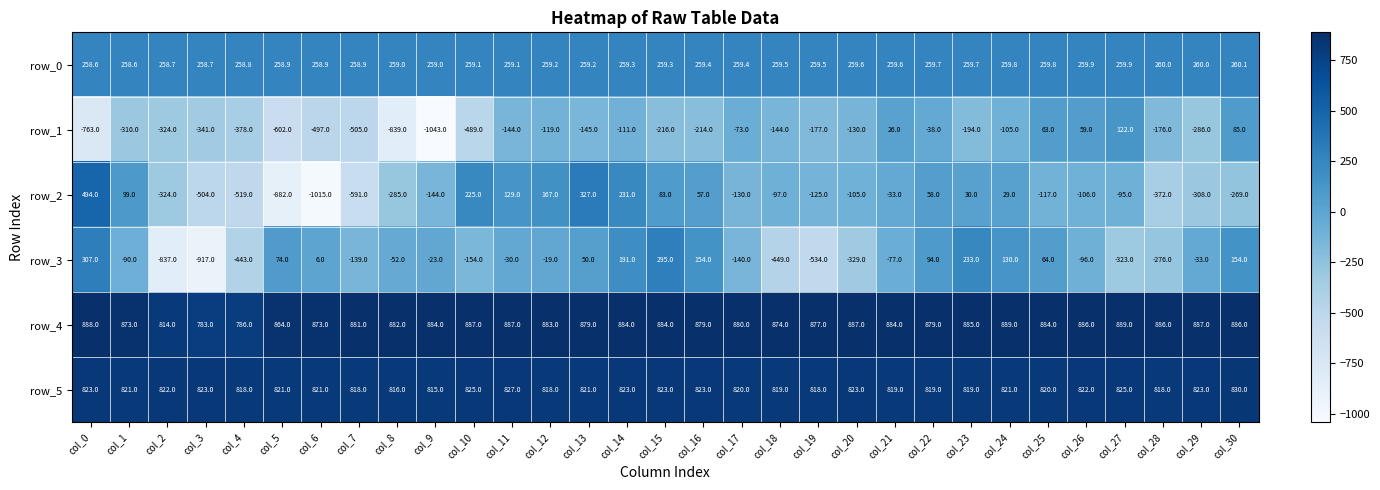

Reading left to right, extract all data points from this chart.

row_0: 258.6	258.6	258.7	258.7	258.8	258.9	258.9	258.9	259.0	259.0	259.1	259.1	259.2	259.2	259.3	259.3	259.4	259.4	259.5	259.5	259.6	259.6	259.7	259.7	259.8	259.8	259.9	259.9	260.0	260.0	260.1
row_1: -763.0	-310.0	-324.0	-341.0	-378.0	-602.0	-497.0	-505.0	-839.0	-1043.0	-489.0	-144.0	-119.0	-145.0	-111.0	-216.0	-214.0	-73.0	-144.0	-177.0	-130.0	26.0	-38.0	-194.0	-105.0	63.0	59.0	122.0	-176.0	-286.0	85.0
row_2: 494.0	99.0	-324.0	-504.0	-519.0	-882.0	-1015.0	-591.0	-285.0	-144.0	225.0	129.0	167.0	327.0	231.0	83.0	57.0	-130.0	-97.0	-125.0	-105.0	-33.0	58.0	30.0	29.0	-117.0	-106.0	-95.0	-372.0	-308.0	-269.0
row_3: 307.0	-90.0	-837.0	-917.0	-443.0	74.0	6.0	-139.0	-52.0	-23.0	-154.0	-30.0	-19.0	50.0	191.0	295.0	154.0	-140.0	-449.0	-534.0	-329.0	-77.0	94.0	233.0	130.0	64.0	-96.0	-323.0	-276.0	-33.0	154.0
row_4: 888.0	873.0	814.0	783.0	786.0	864.0	873.0	881.0	882.0	884.0	887.0	887.0	883.0	879.0	884.0	884.0	879.0	880.0	874.0	877.0	887.0	884.0	879.0	885.0	889.0	884.0	886.0	889.0	886.0	887.0	886.0
row_5: 823.0	821.0	822.0	823.0	818.0	821.0	821.0	818.0	816.0	815.0	825.0	827.0	818.0	821.0	823.0	823.0	823.0	820.0	819.0	818.0	823.0	819.0	819.0	819.0	821.0	820.0	822.0	825.0	818.0	823.0	830.0